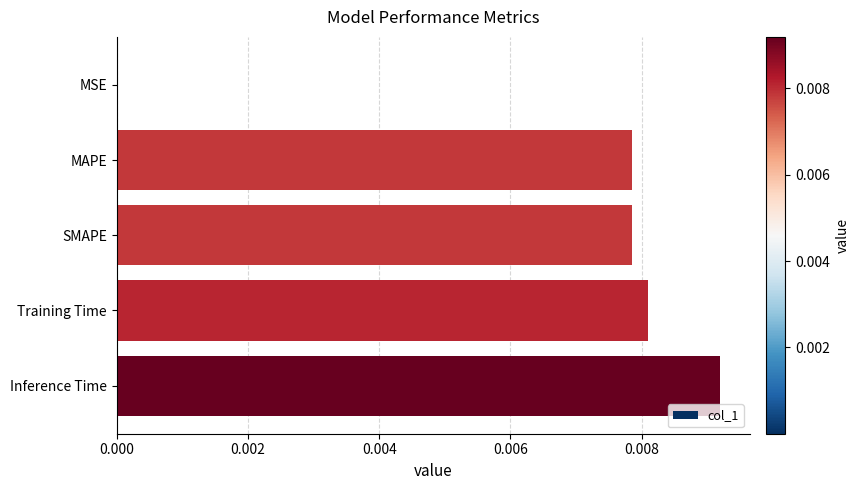

Which label corresponds to the largest value in the chart?

Inference Time